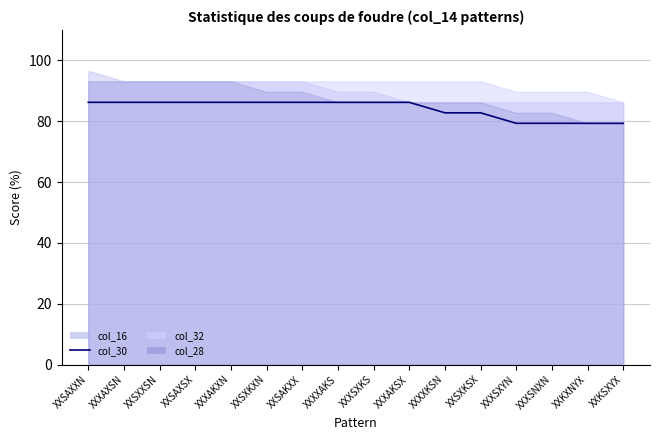

Which has a higher value, XXXXAKS or XXSXXSN?

XXXXAKS